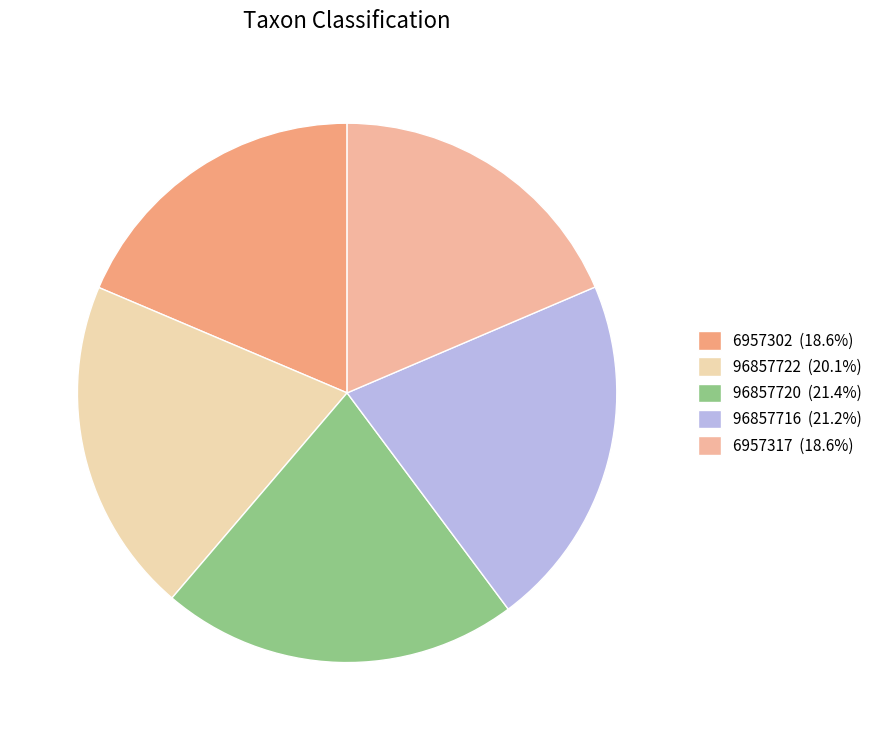

Is 6957317 the majority of the pie?

No